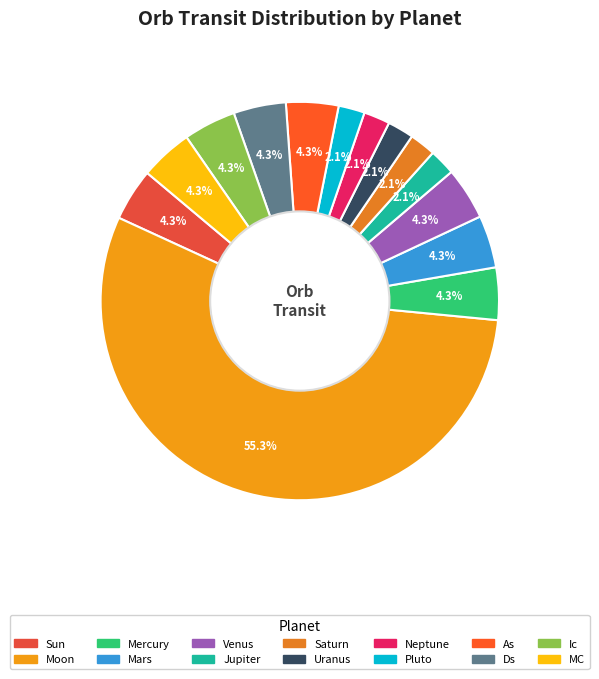

Between Jupiter and Venus, which is larger?

Venus